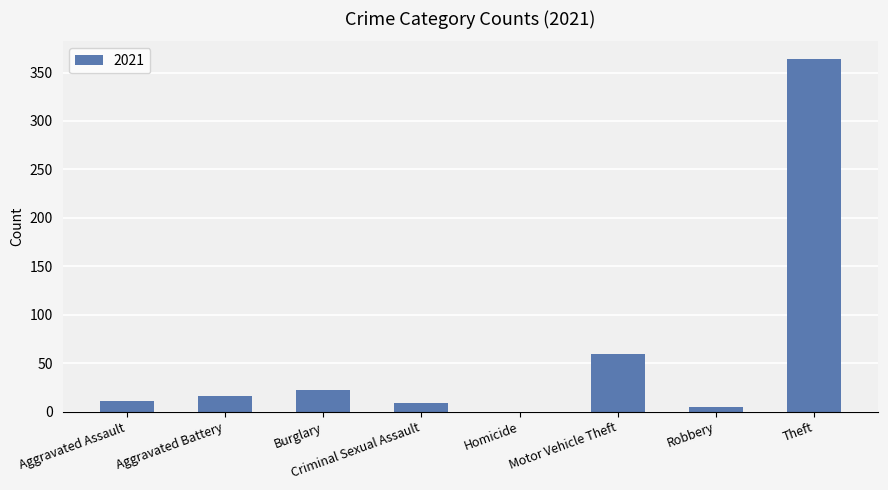

What is the sum of the values at Homicide and Aggravated Assault?

11